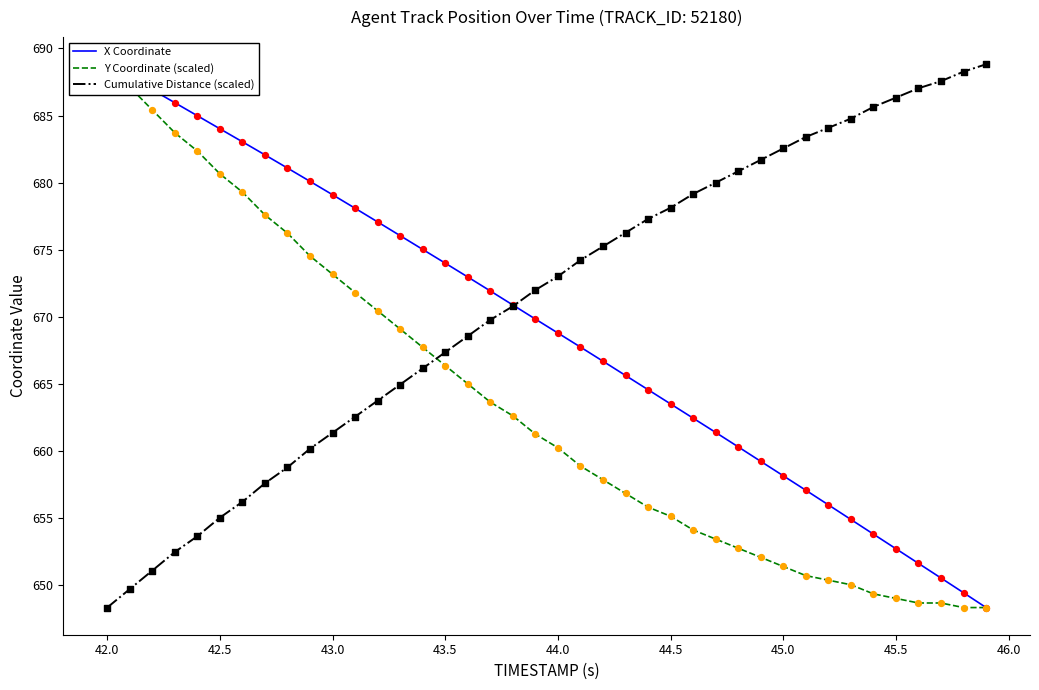

At how many categories does at least one series exceed 684?

14